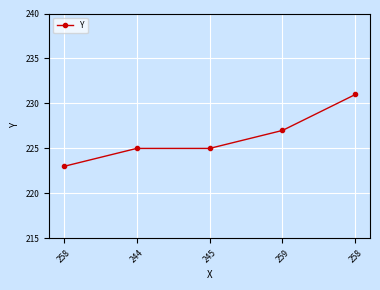

Rank the categories by value from highest to lowest.

258, 259, 244, 245, 258